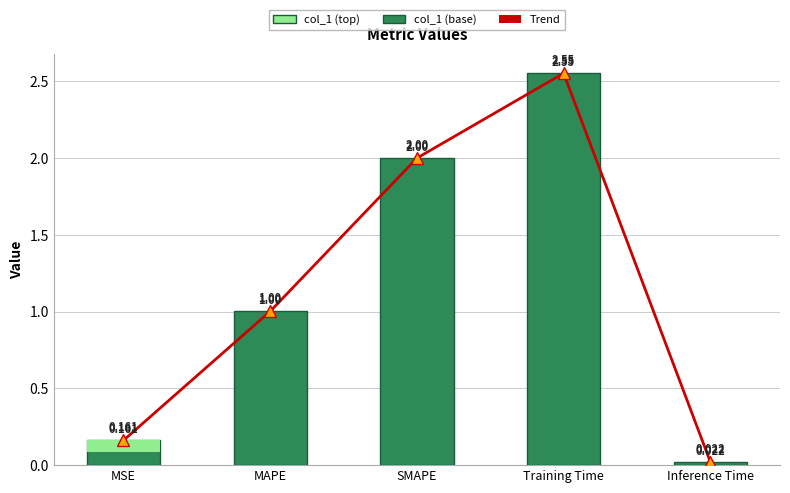

How many categories are shown in the chart?

5